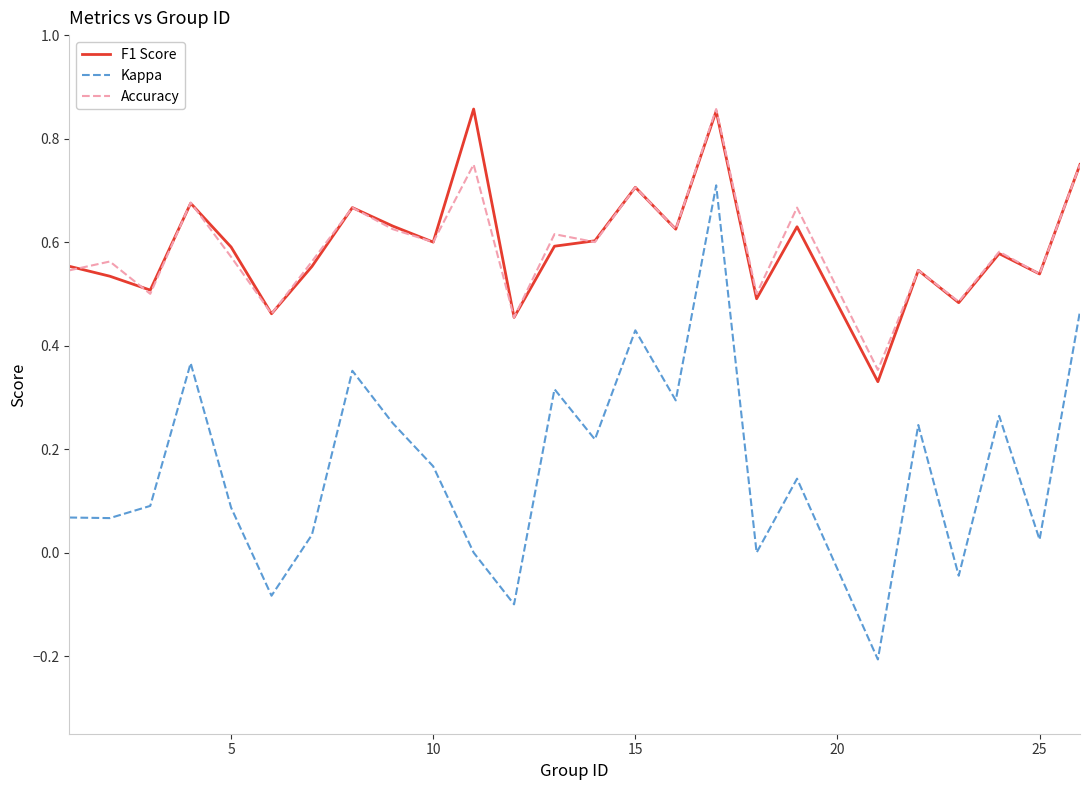

Which series has the largest range (max minus min)?

Kappa